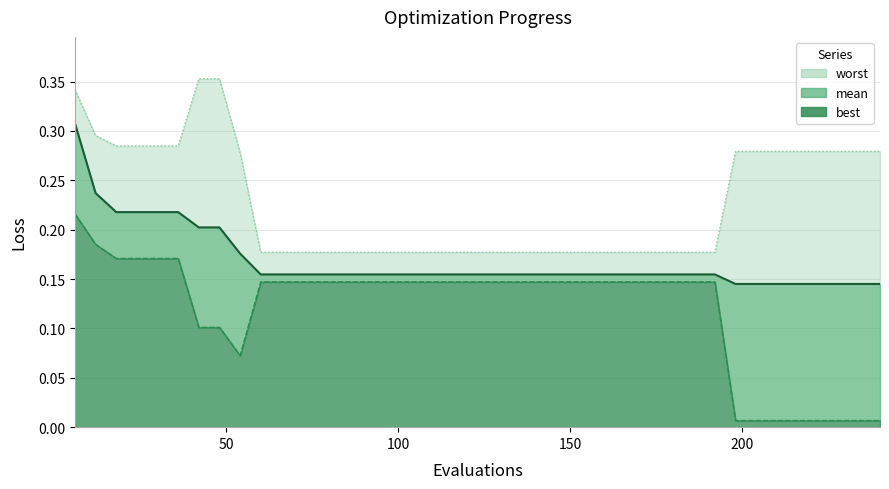

What is the difference between the maximum and minimum values in the worst line series?

0.2